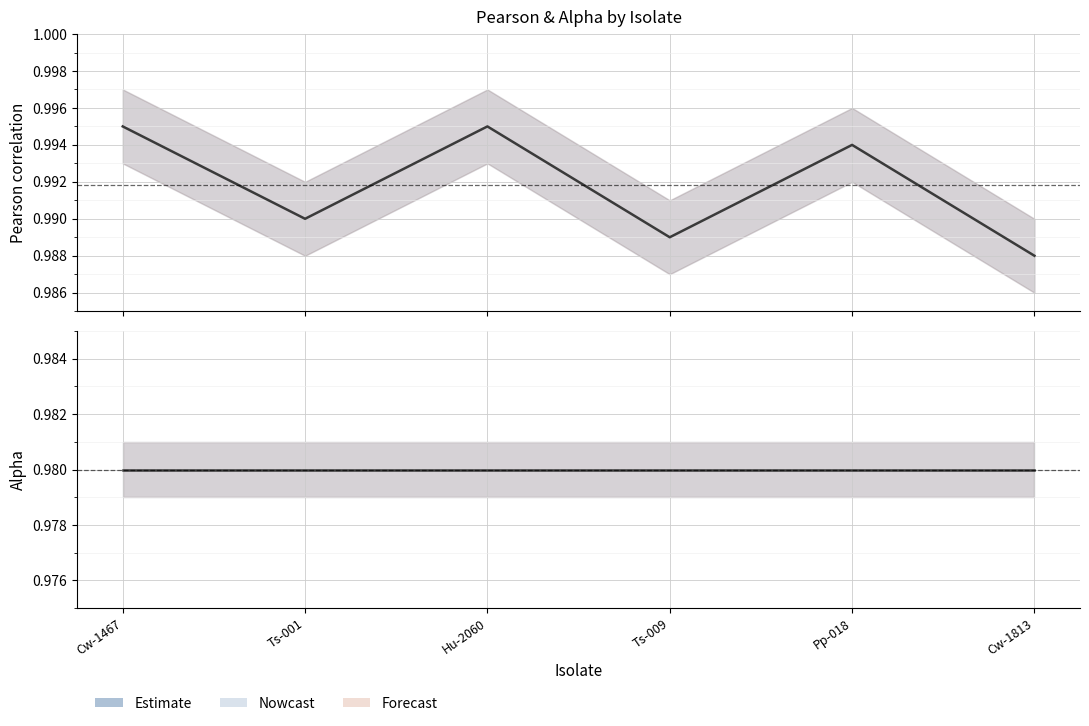

What is the value of the alpha point at the 2nd from the left?

1.0